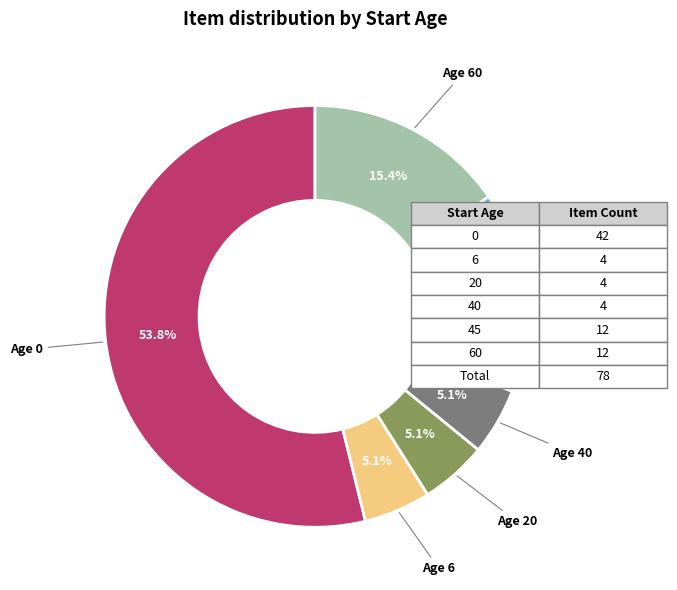

Is there any slice that represents more than half of the pie?

Yes